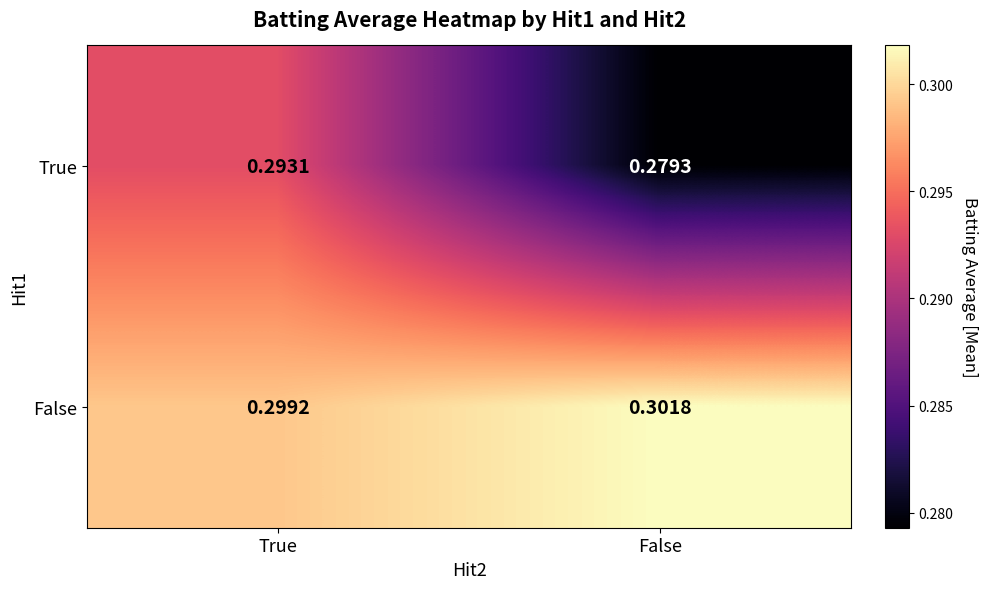

Where is False nearest to the value 0?

True